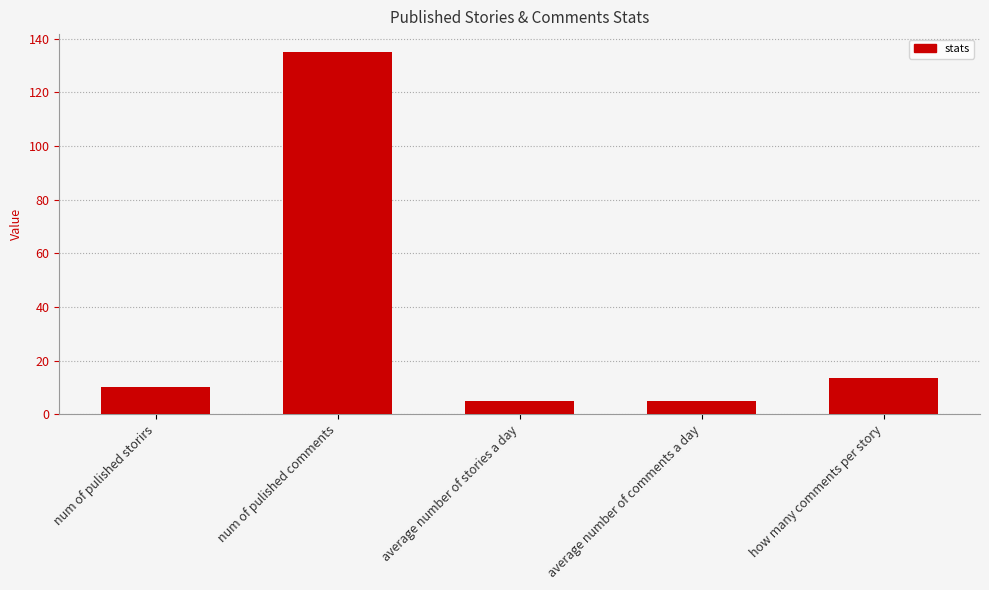

What is the label of the 4th bar from the right?

num of pulished comments